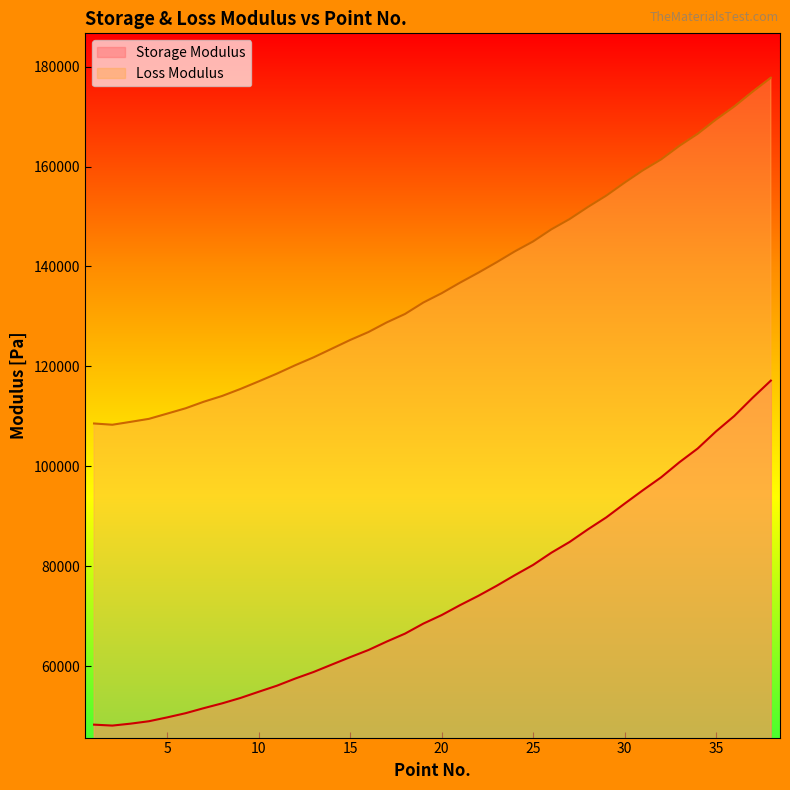

How many distinct data groups are displayed?

2